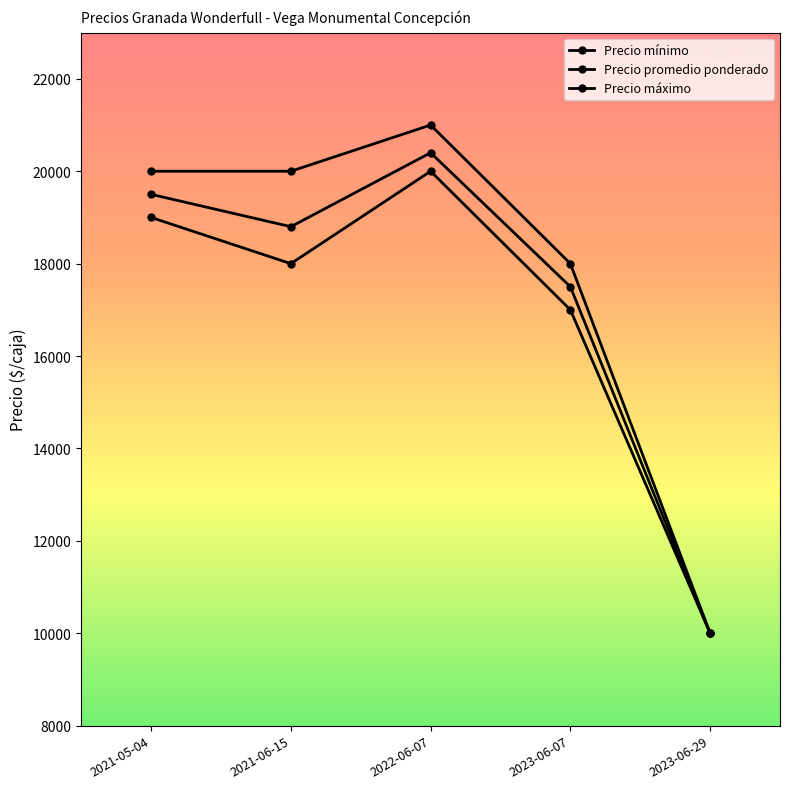

Reading left to right, extract all data points from this chart.

Precio mínimo: 2021-05-04=19000	2021-06-15=18000	2022-06-07=20000	2023-06-07=17000	2023-06-29=10000
Precio promedio ponderado: 2021-05-04=19500	2021-06-15=18800	2022-06-07=20400	2023-06-07=17500	2023-06-29=10000
Precio máximo: 2021-05-04=20000	2021-06-15=20000	2022-06-07=21000	2023-06-07=18000	2023-06-29=10000